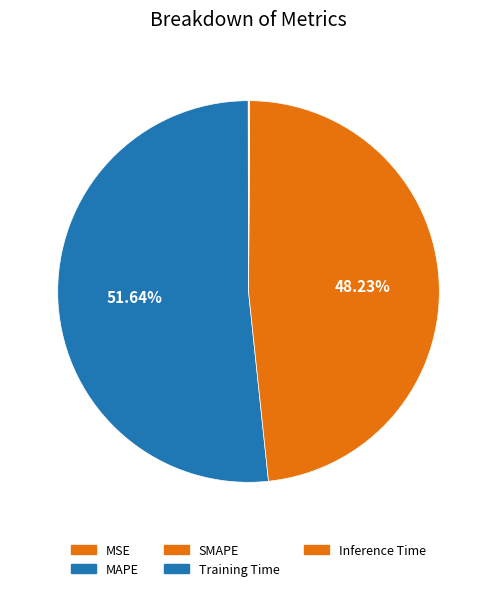

Which category has the smallest portion of the pie?

MSE